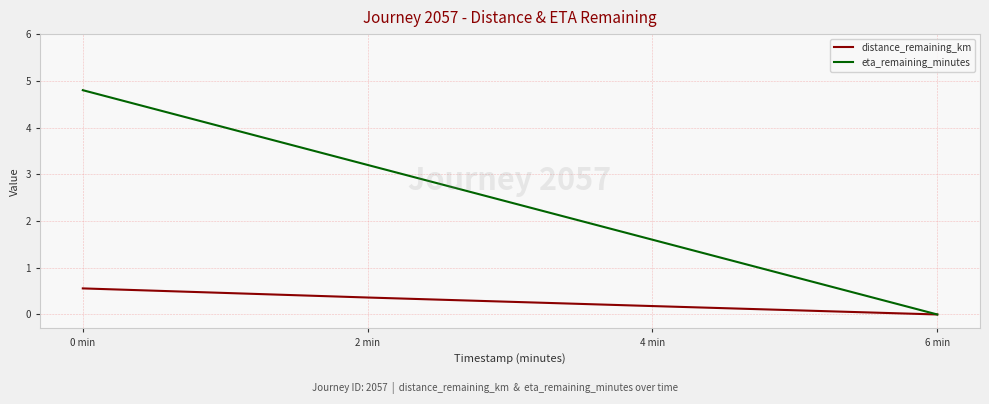

Which label corresponds to the largest value in the chart?

0 min